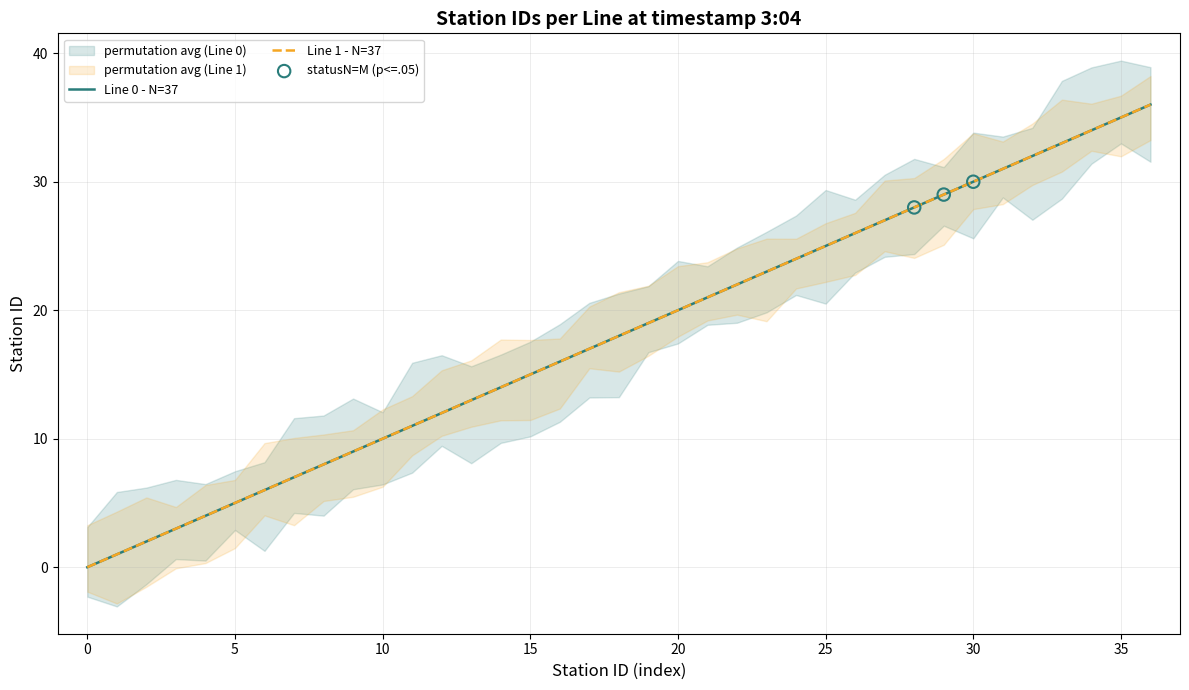

Is the value of Line 0 - stations at 36 greater than the value of Line 1 - stations at 23?

Yes